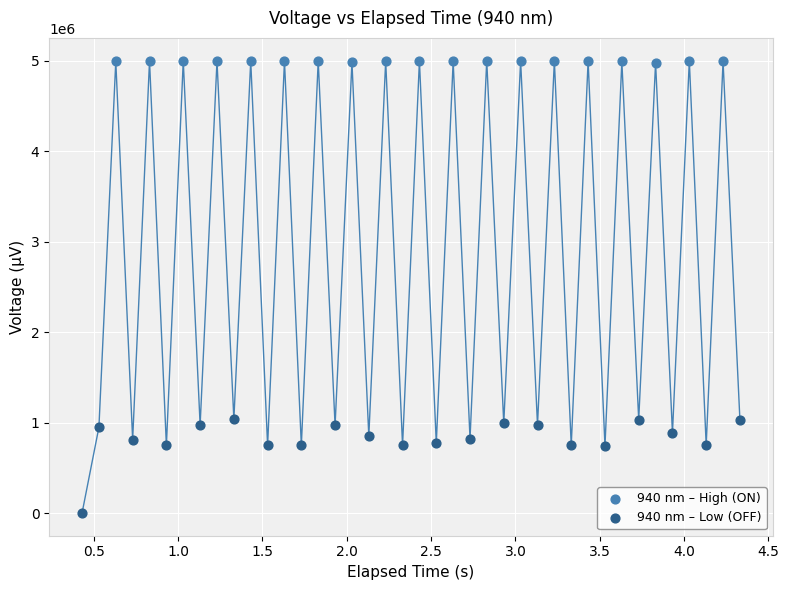

Which series reaches the maximum Y coordinate?

940 nm – High (ON)